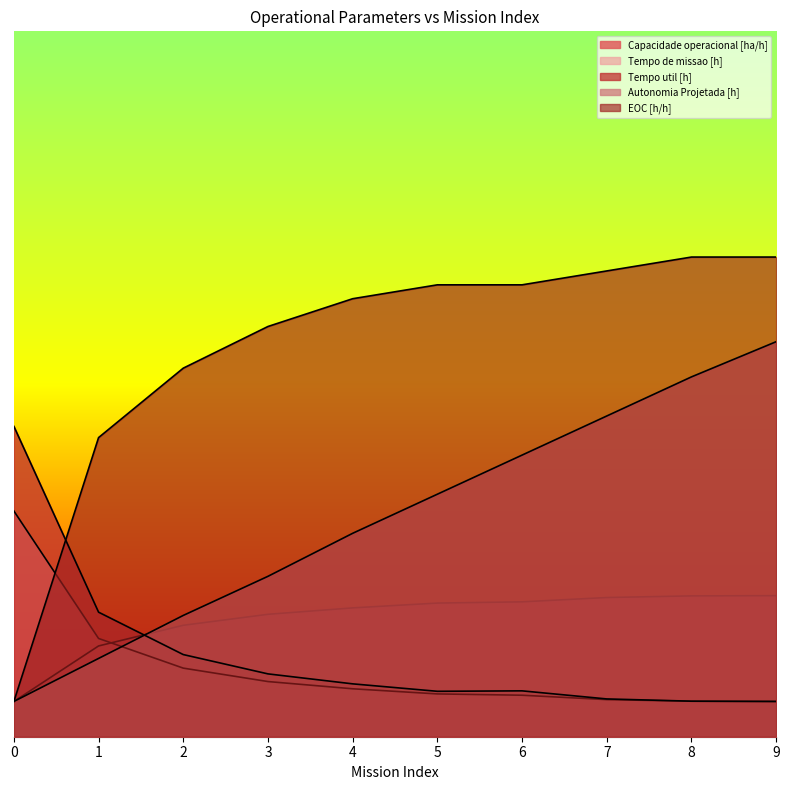

At how many categories does at least one series exceed 0?

10